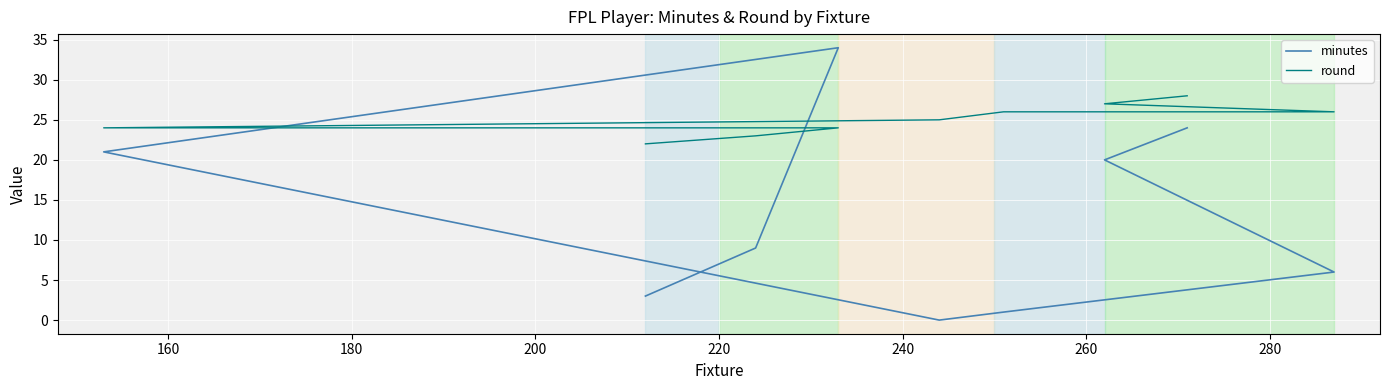

True or false: minutes and round intersect in this chart.

True